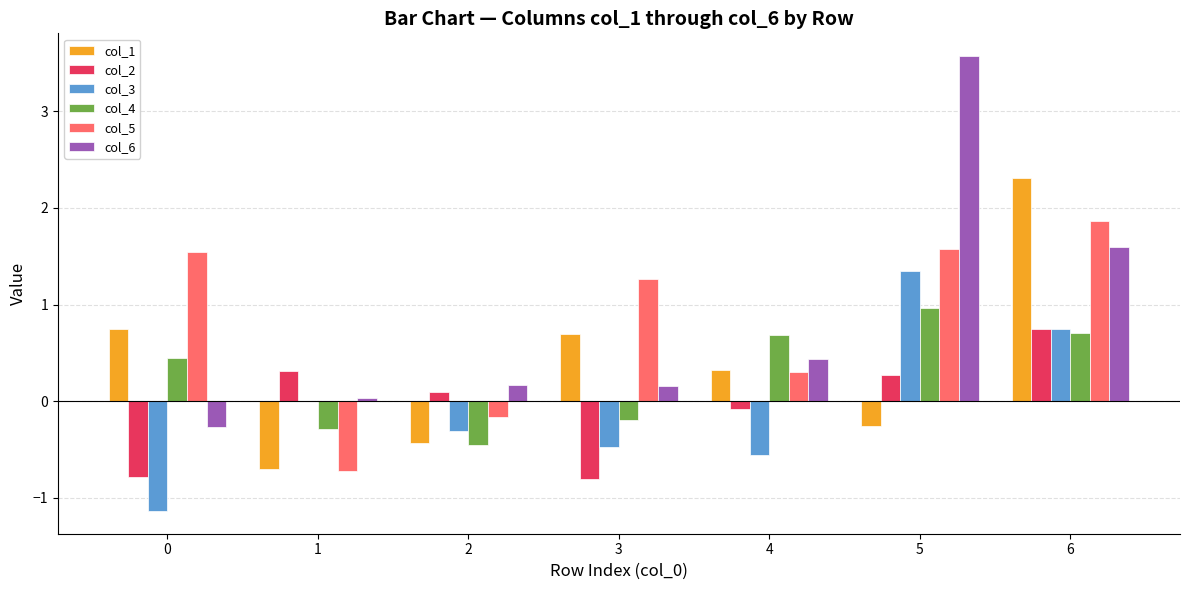

Is it true that col_5 equals 0.5 at 6?

False